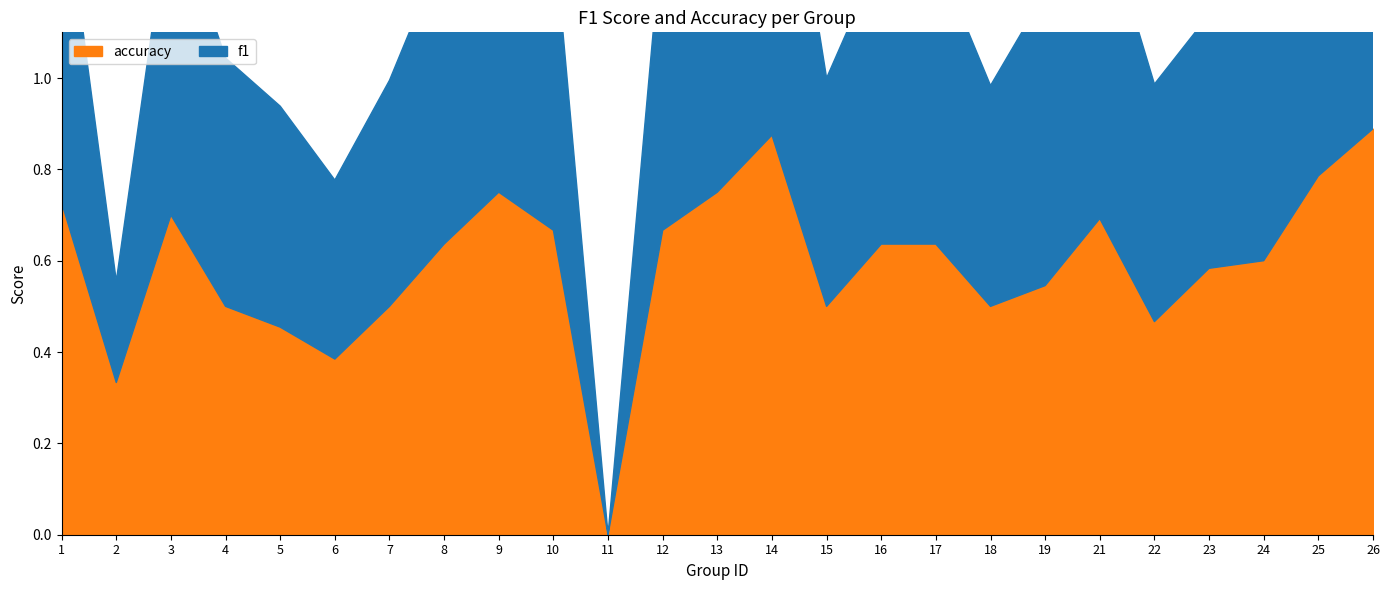

Reading left to right, list all the values displayed in this chart.

f1: 1=0.7	2=0.2	3=0.7	4=0.5	5=0.5	6=0.4	7=0.5	8=0.6	9=0.7	10=0.7	11=0.0	12=0.7	13=0.9	14=0.9	15=0.5	16=0.6	17=0.6	18=0.5	19=0.6	21=0.7	22=0.5	23=0.6	24=0.6	25=0.8	26=0.9
accuracy: 1=0.7	2=0.3	3=0.7	4=0.5	5=0.5	6=0.4	7=0.5	8=0.6	9=0.8	10=0.7	11=0.0	12=0.7	13=0.8	14=0.9	15=0.5	16=0.6	17=0.6	18=0.5	19=0.5	21=0.7	22=0.5	23=0.6	24=0.6	25=0.8	26=0.9